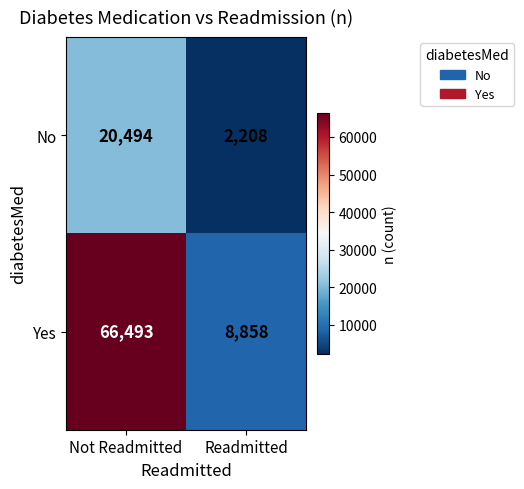

What is the difference between the Yes values at Readmitted and Not Readmitted?

57635